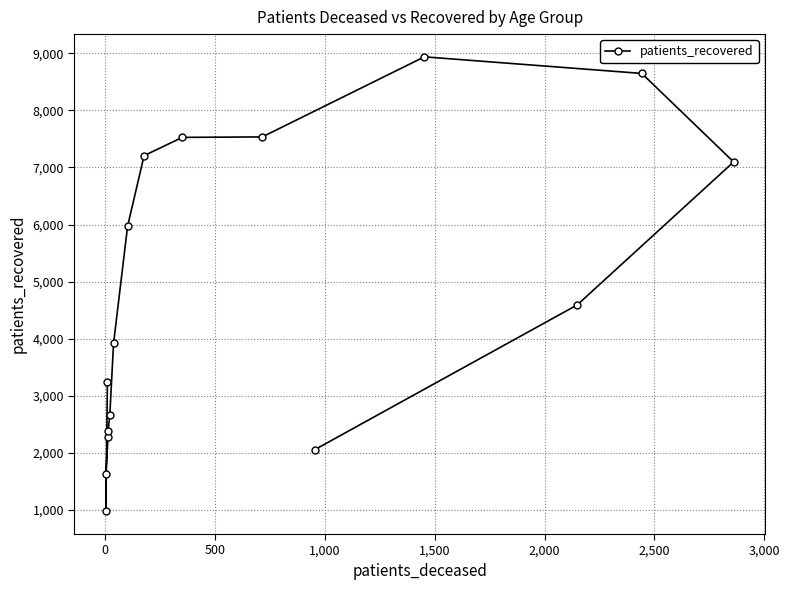

Is it true that the value at 13 is 9434?

False